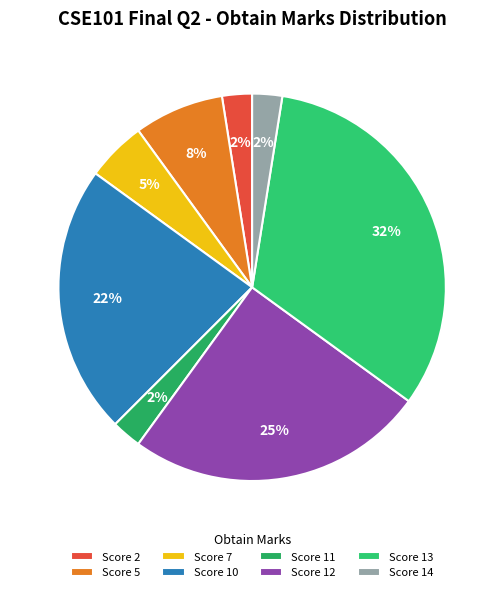

Count the number of slices in the pie.

8